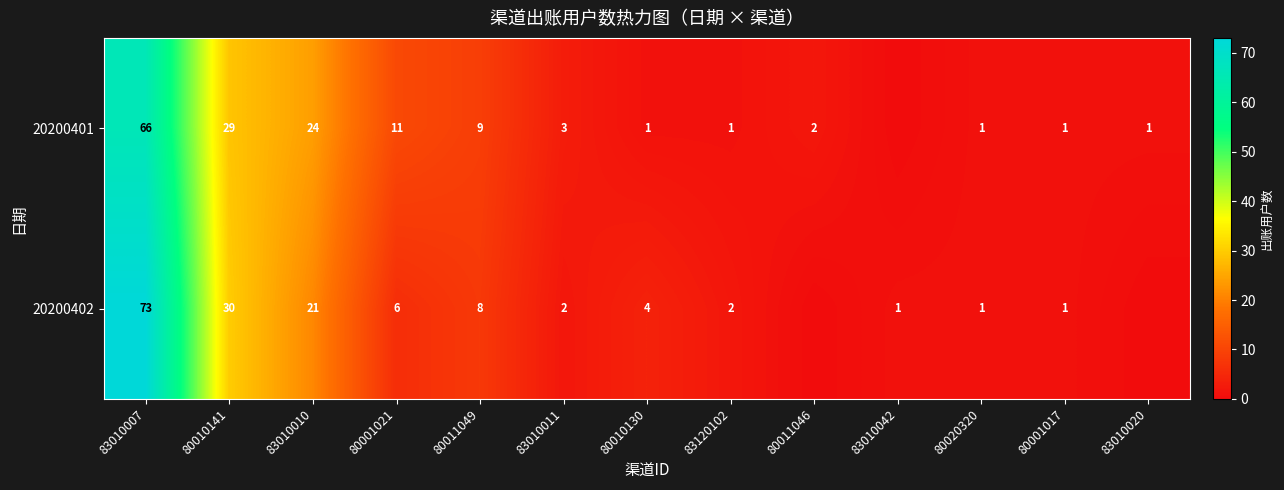

True or false: 20200401 has a value of 0 at 80020320.

False